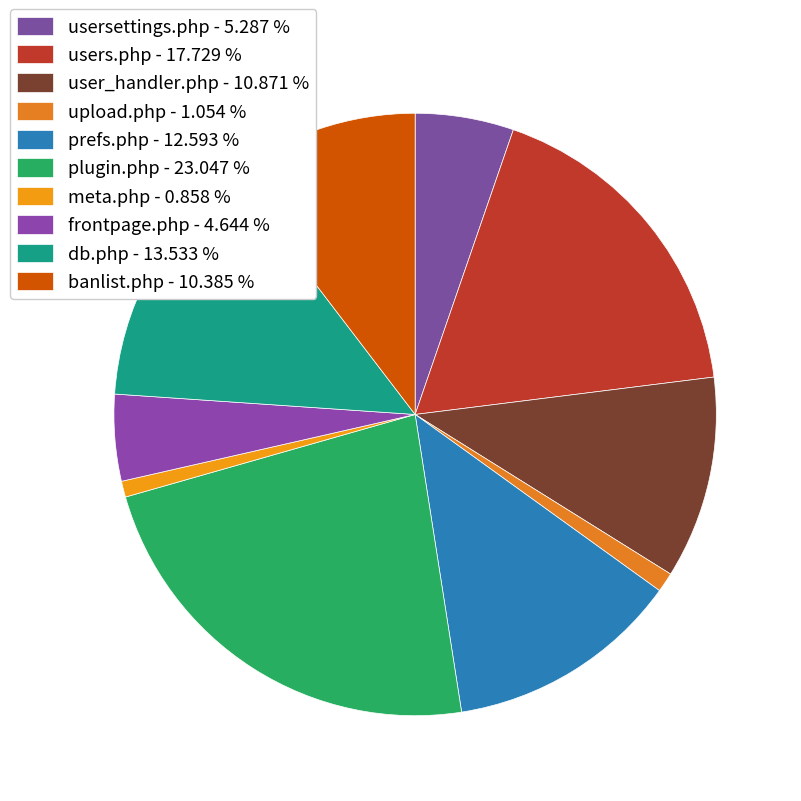

Which category has the biggest portion of the pie?

plugin.php